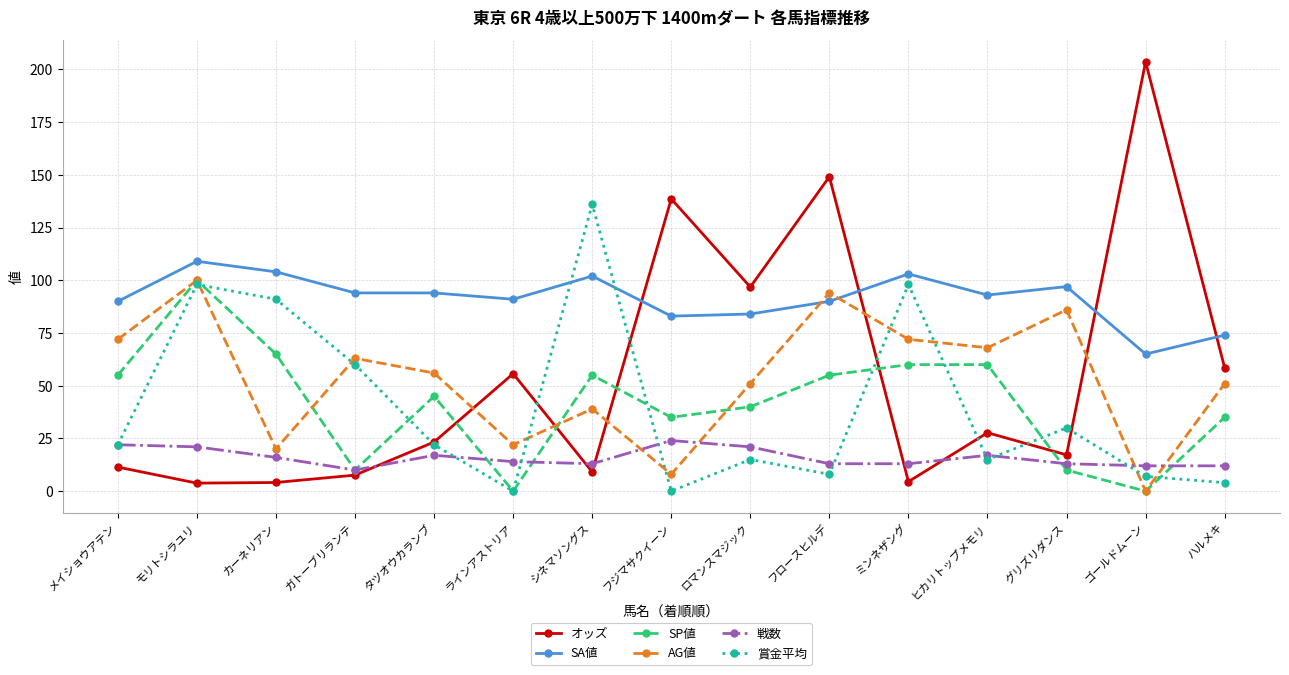

What is the label of the 12th point from the right?

ガトーブリランテ